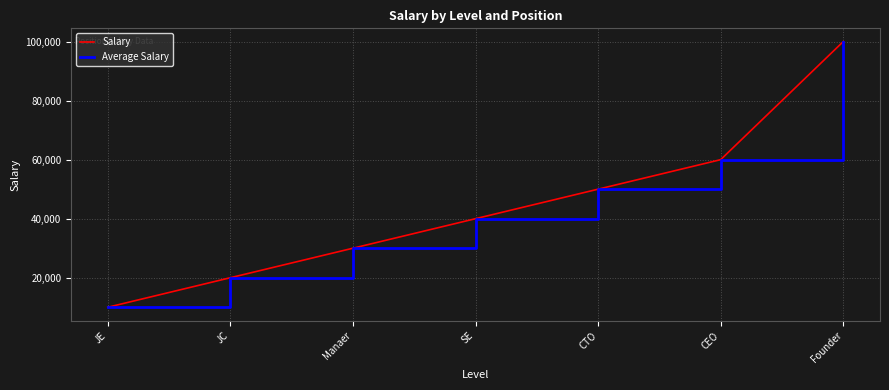

Is this an area chart (filled region under the line)?

No